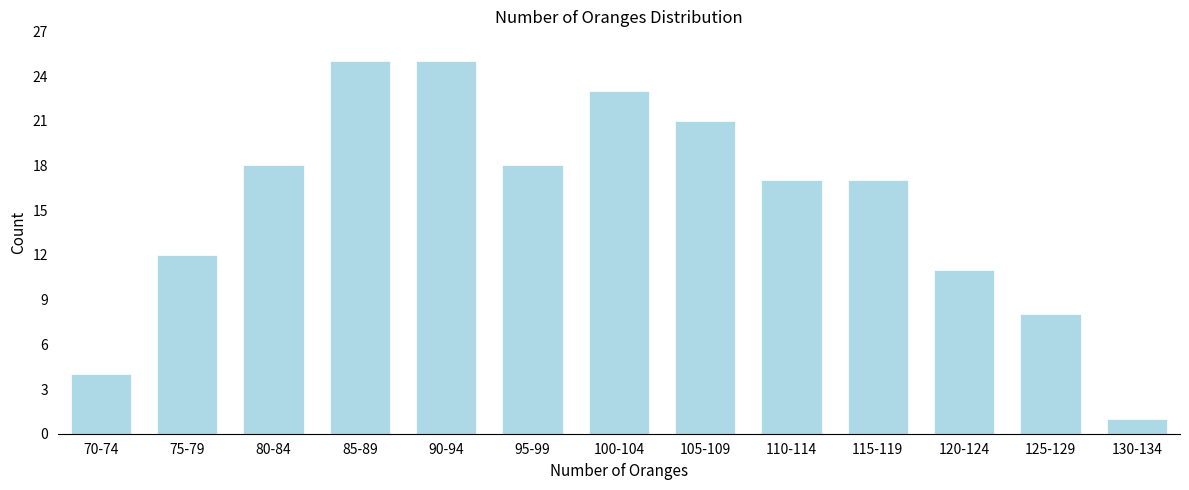

Reading left to right, transcribe all the data shown in this chart.

4	12	18	25	25	18	23	21	17	17	11	8	1